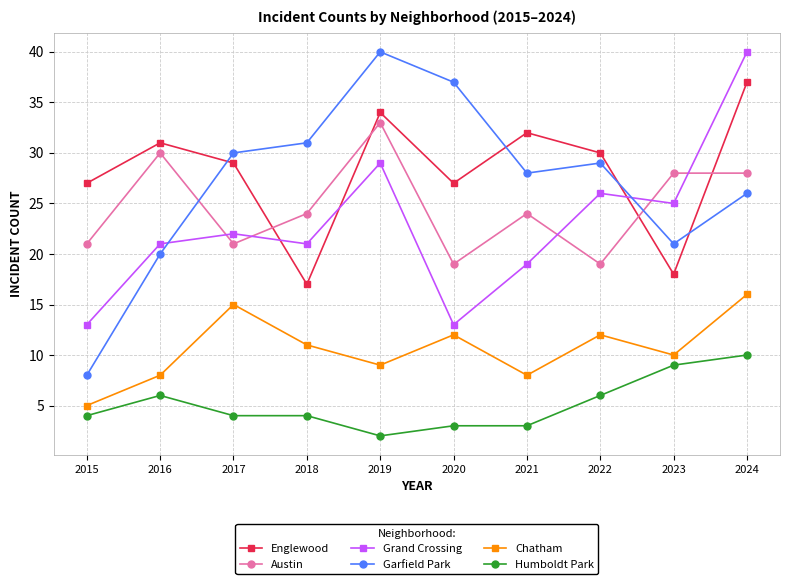

At which category does Austin reach its first local peak?

2016